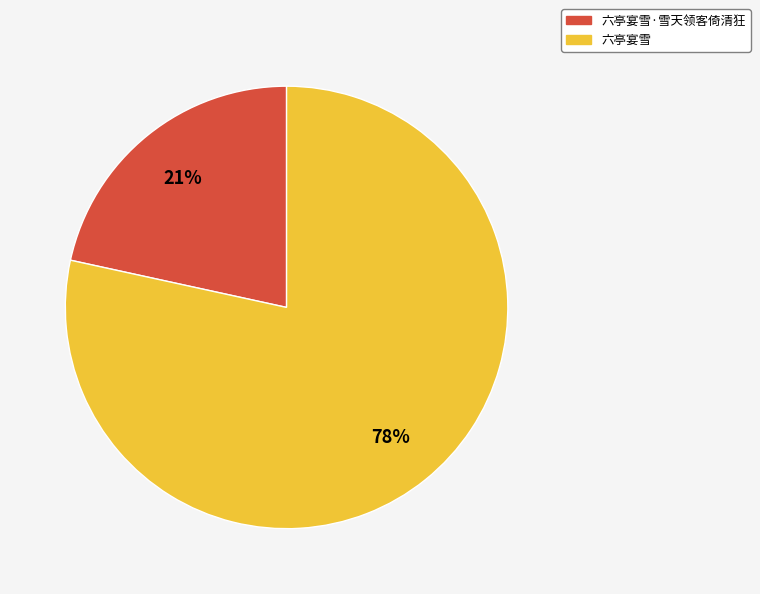

To the nearest percent, what is the difference between the largest and smallest slice percentages?

57%